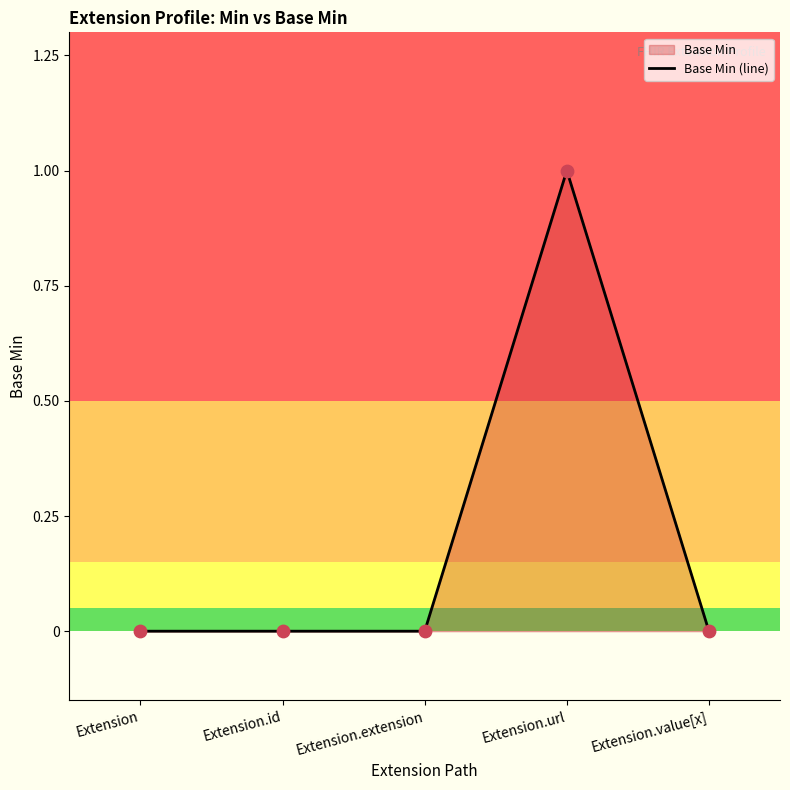

Between Extension.extension and Extension.value[x], which is larger?

Extension.extension